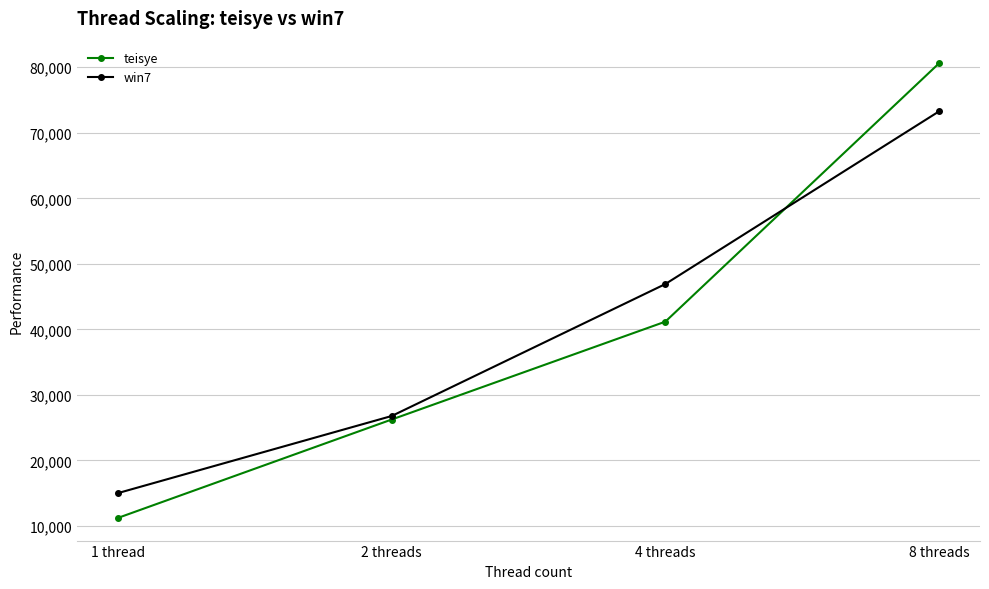

What is the difference between the win7 values at 1 thread and 4 threads?

31904